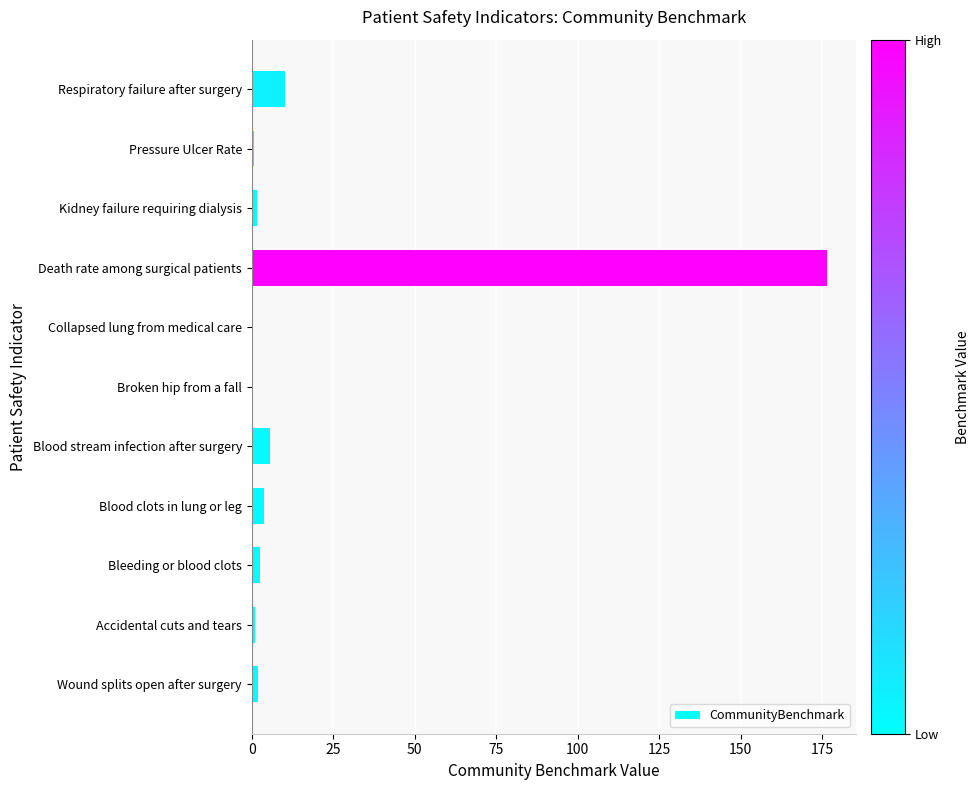

Which category has the highest value across all series?

Death rate among surgical patients